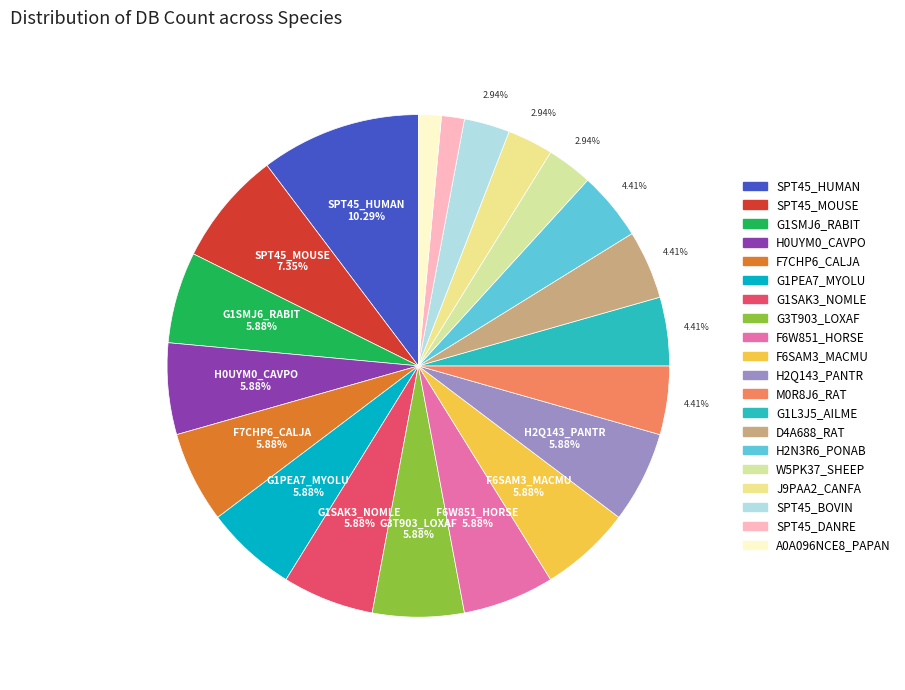

What is the change in value from G1SAK3_NOMLE to H2N3R6_PONAB?

-1